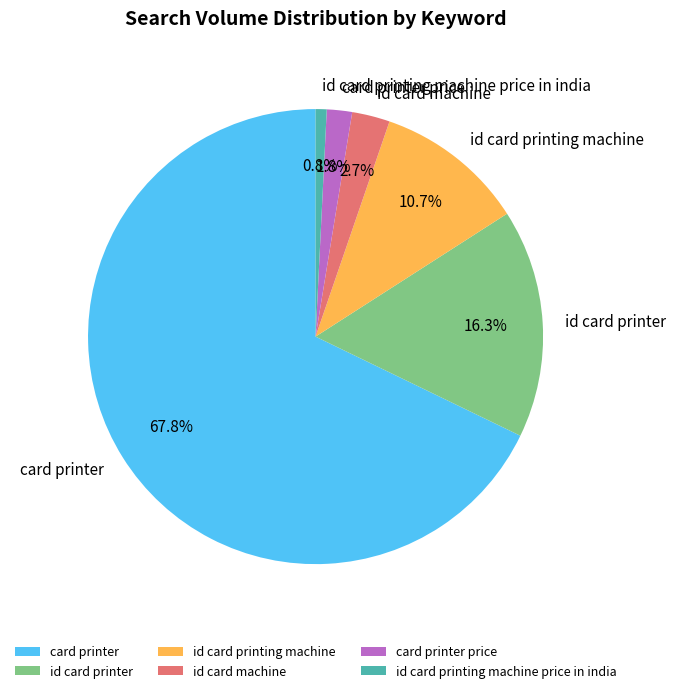

To the nearest percent, what is the combined percentage of id card printer and id card printing machine price in india?

17%